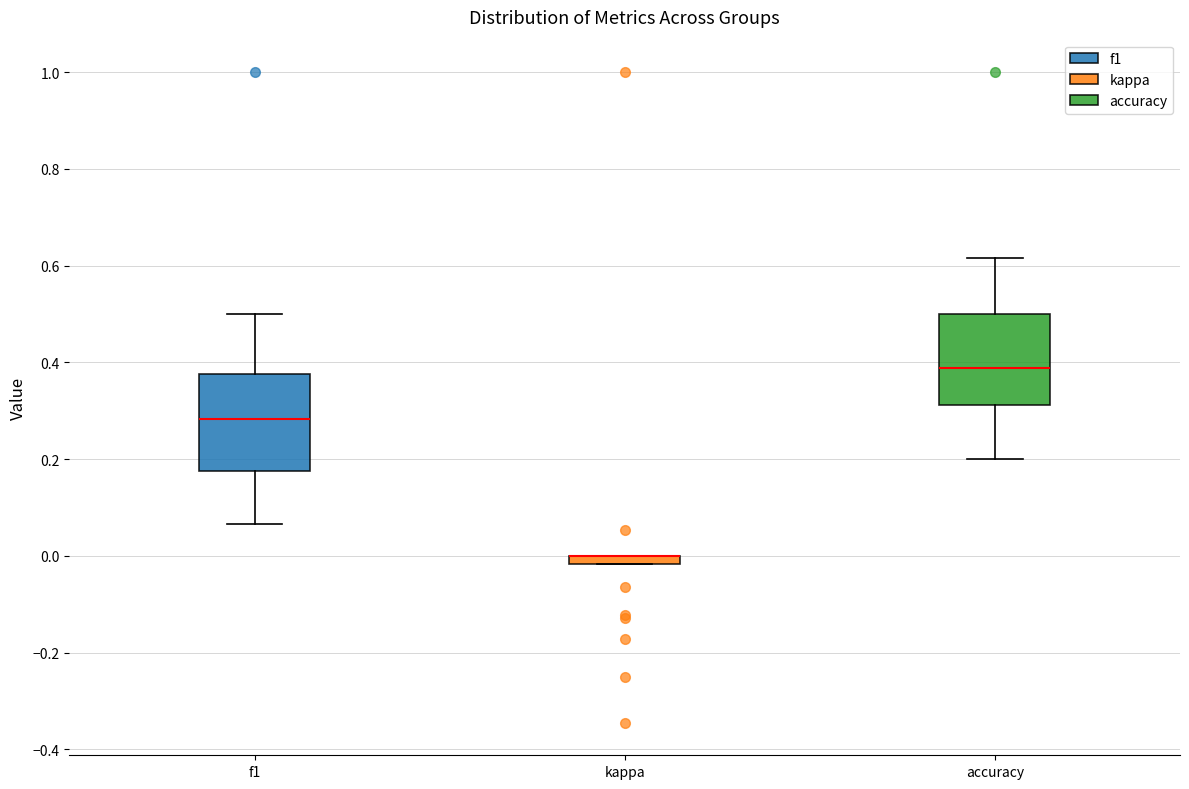

Where does the upper whisker of the box for accuracy end on the y-axis? The values are not printed on the chart, so give them approximately, as read against the axis.

0.62